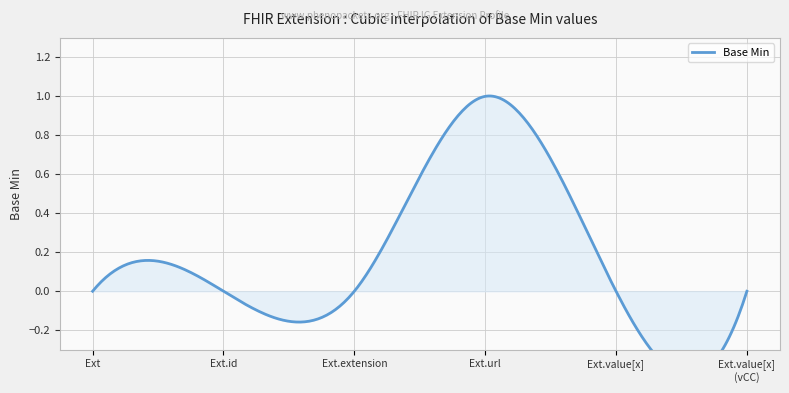

The value at Extension is 0. True or false?

True